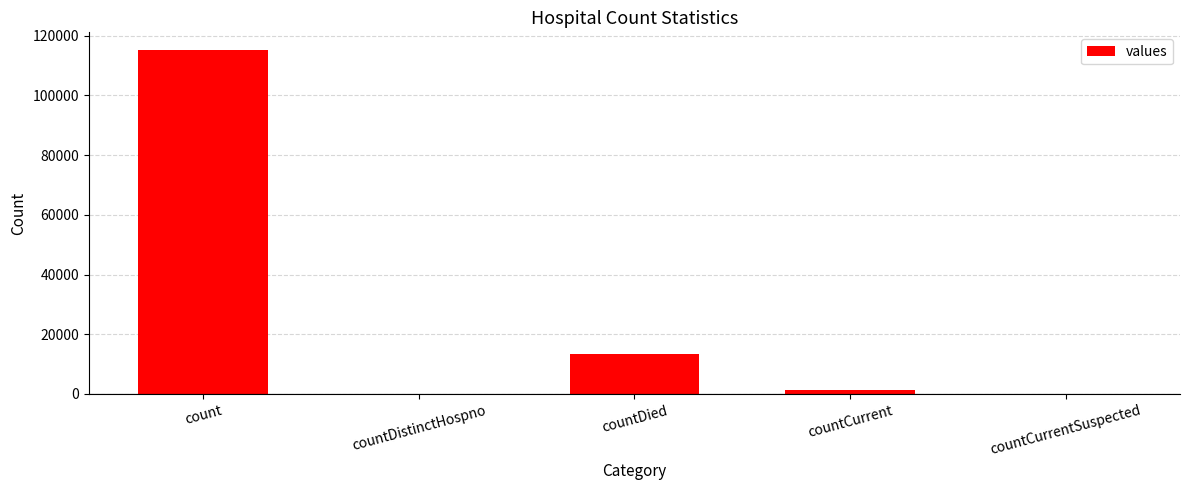

The value at countCurrentSuspected is -70832. True or false?

False